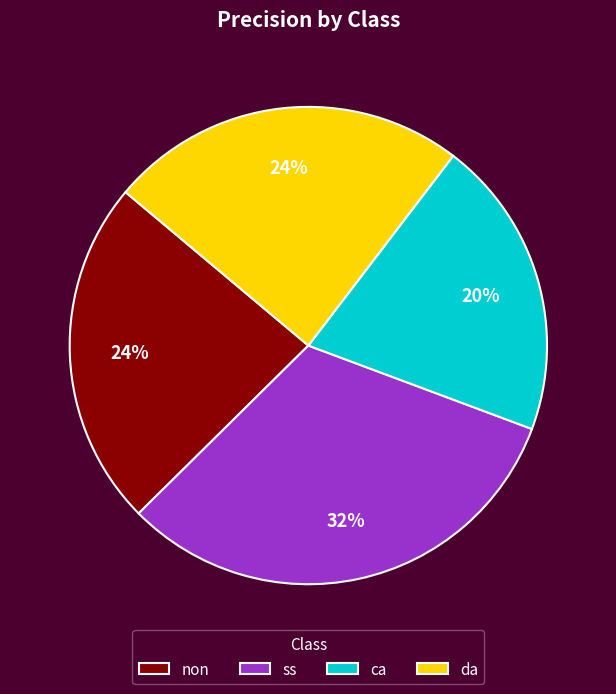

True or false: ss accounts for 46% of the total.

False